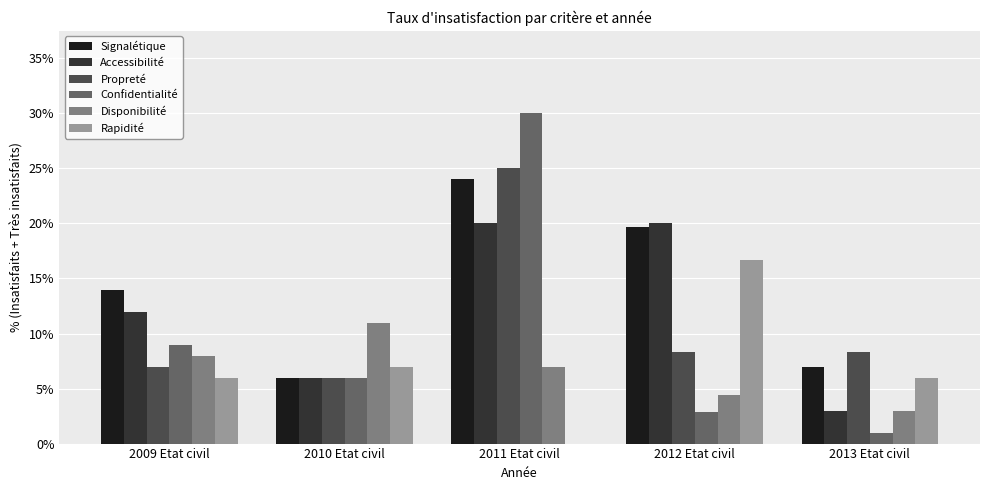

Is it true that Rapidité equals 0.1 at 2009 Etat civil?

False